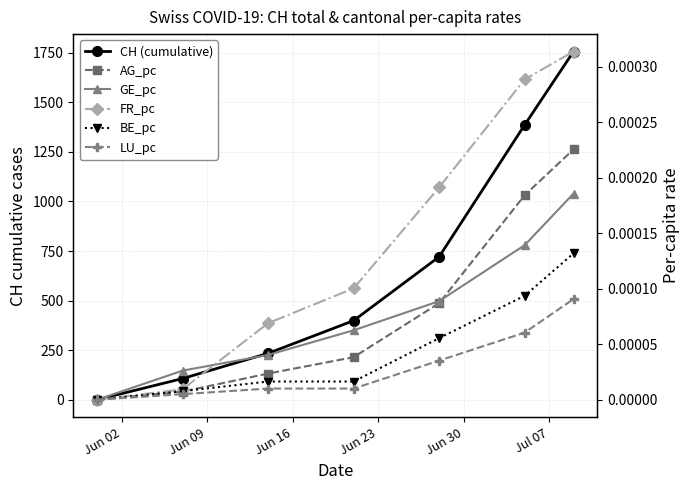

Rank the series at Jul 07 from lowest to highest value.

LU_pc, BE_pc, GE_pc, AG_pc, FR_pc, CH (cumulative)